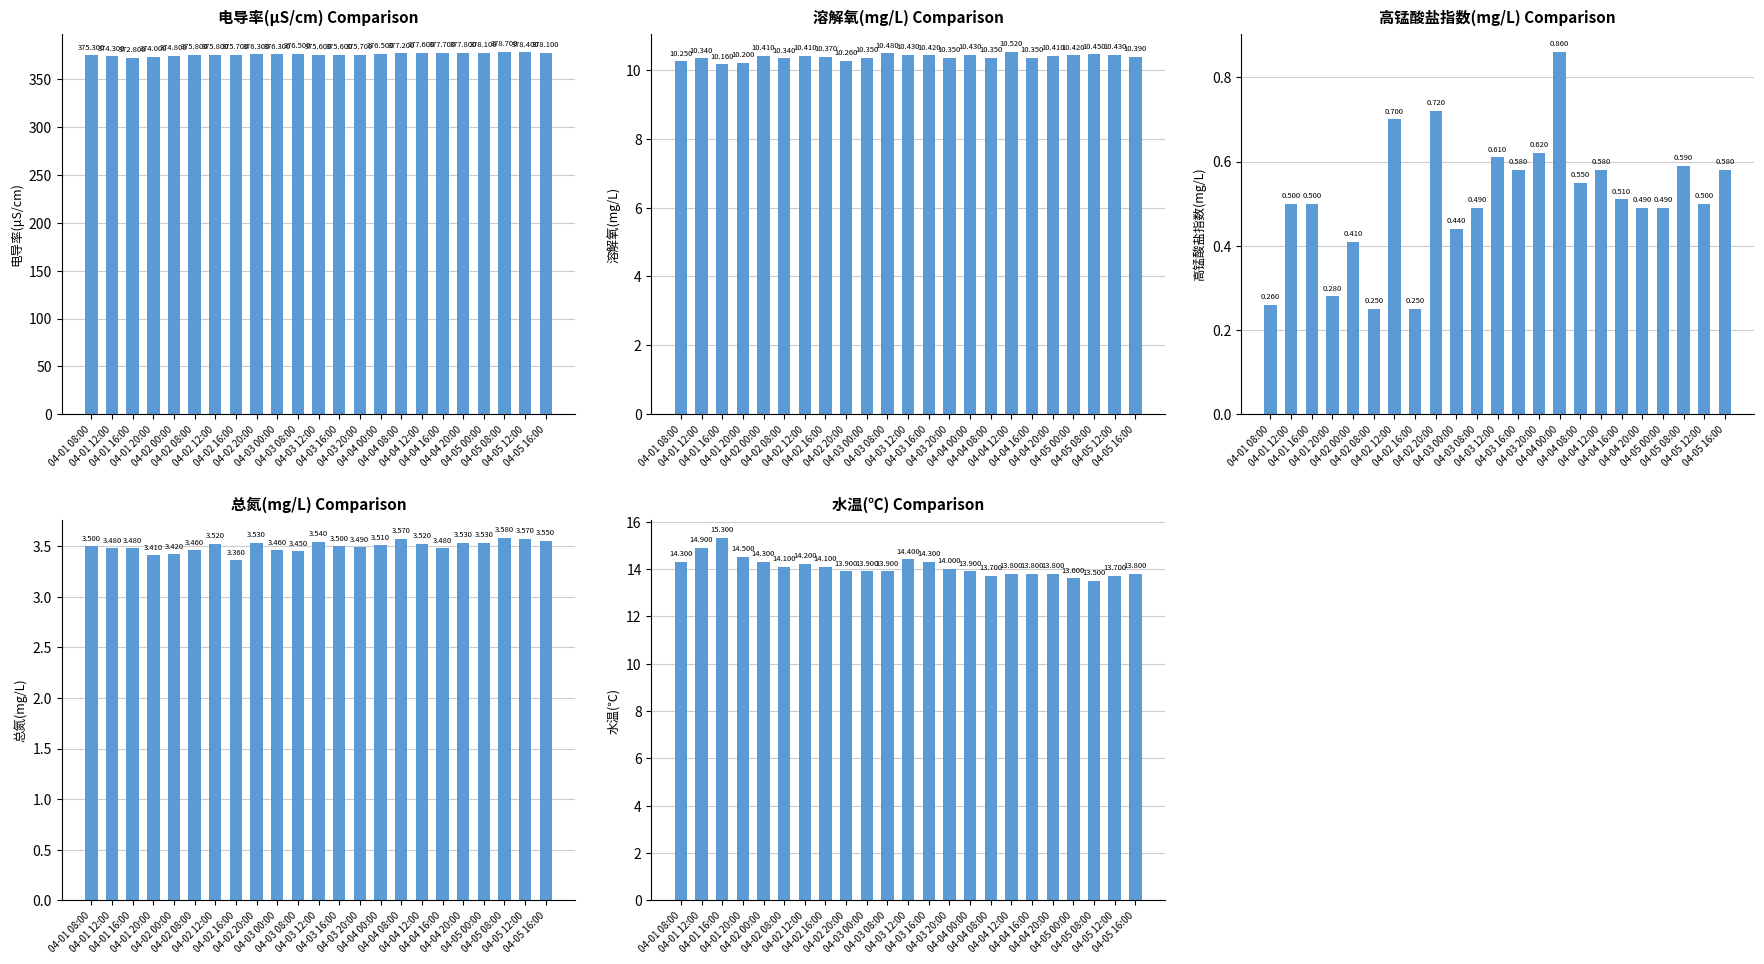

Rank the series by their maximum value, from lowest to highest.

高锰酸盐指数(mg/L), 浊度(NTU), 总氮(mg/L), 溶解氧(mg/L), 水温(℃), 电导率(μS/cm)